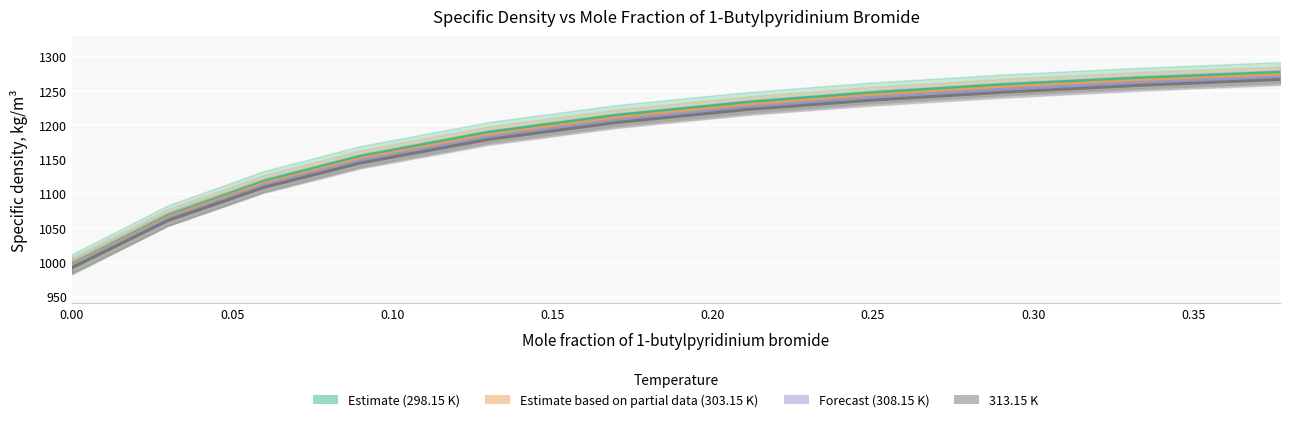

What is the average value of the 313.15 K series?

1175.1